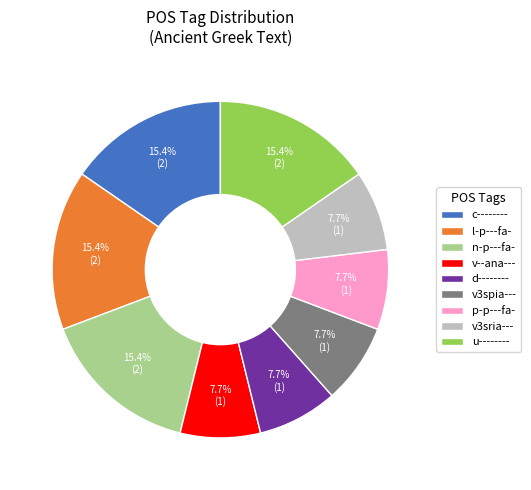

Approximately how many times larger is the value at v--ana--- compared to v3spia---?

1.0